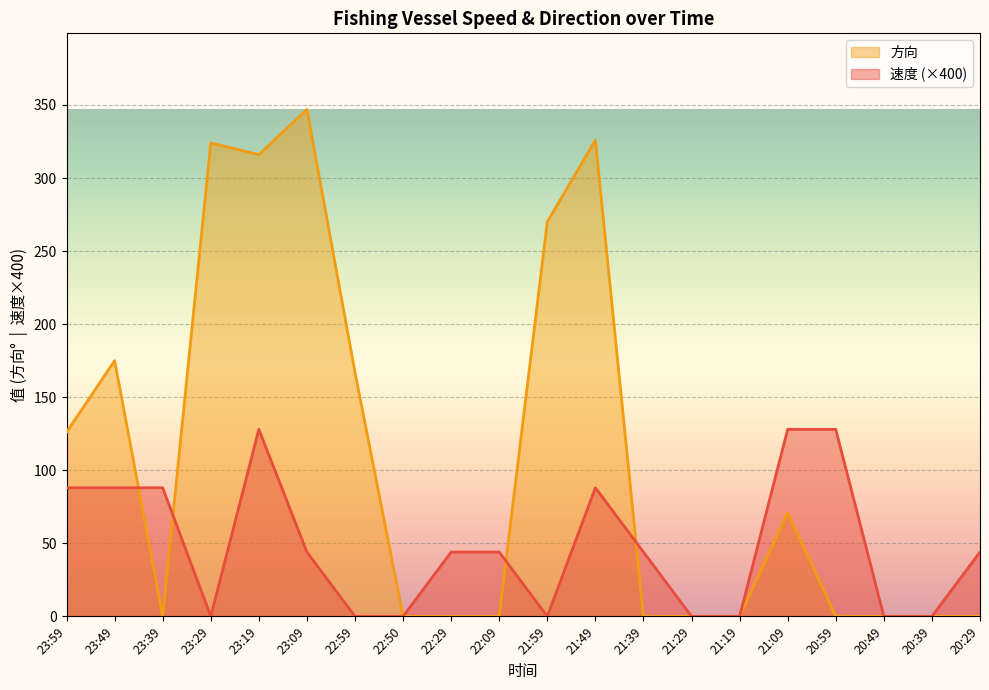

At which category is the sum across all series the highest?

23:19